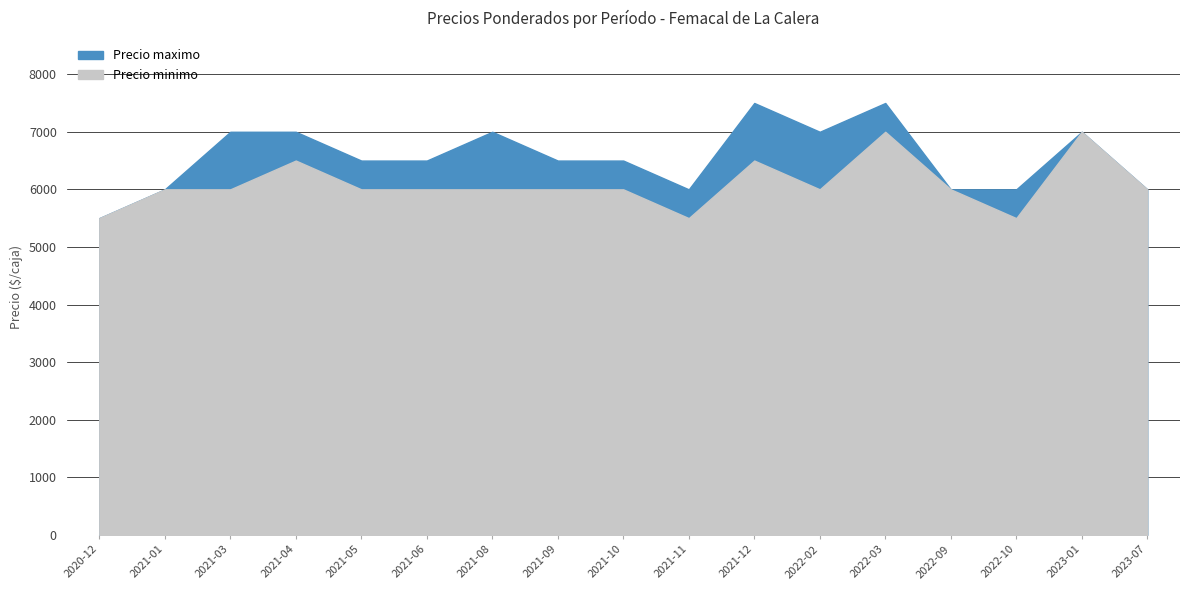

The Precio maximo series shows 6500 at 2021-10. True or false?

True